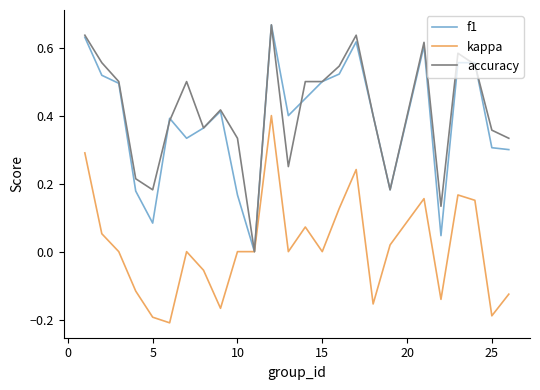

How many lines are shown in the chart?

3